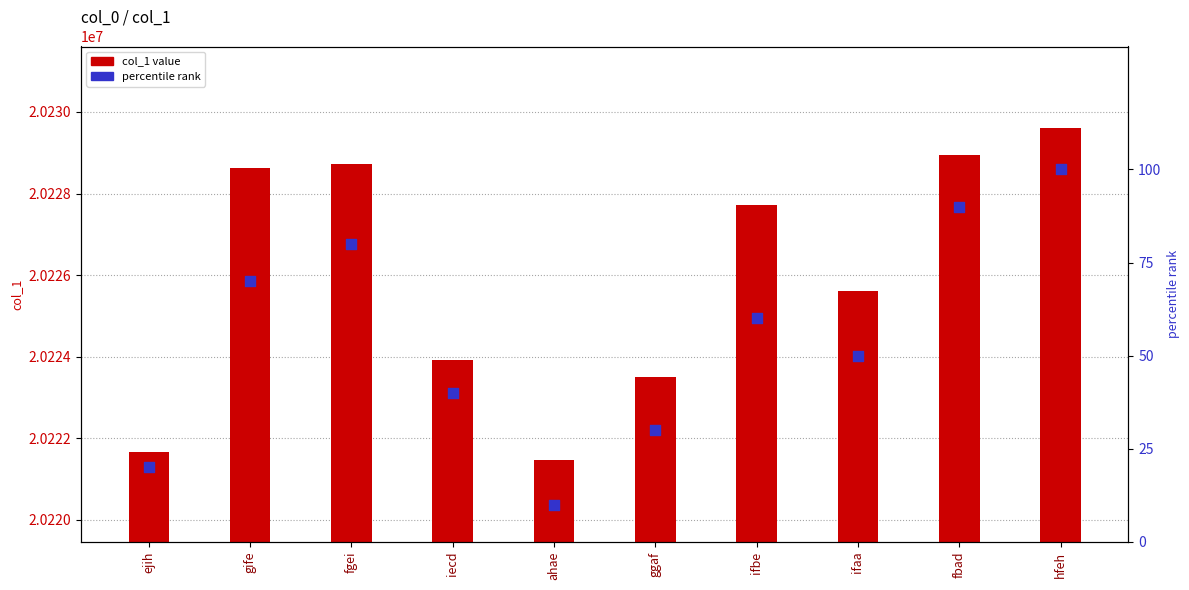

Which series has the largest total across all categories?

col_1 value